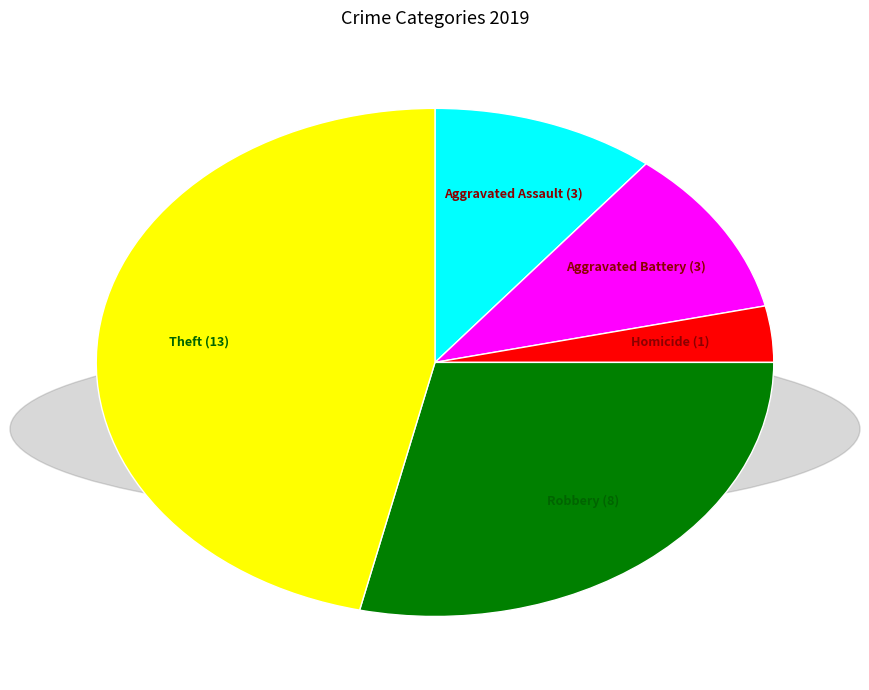

Is there a majority slice in this chart?

No